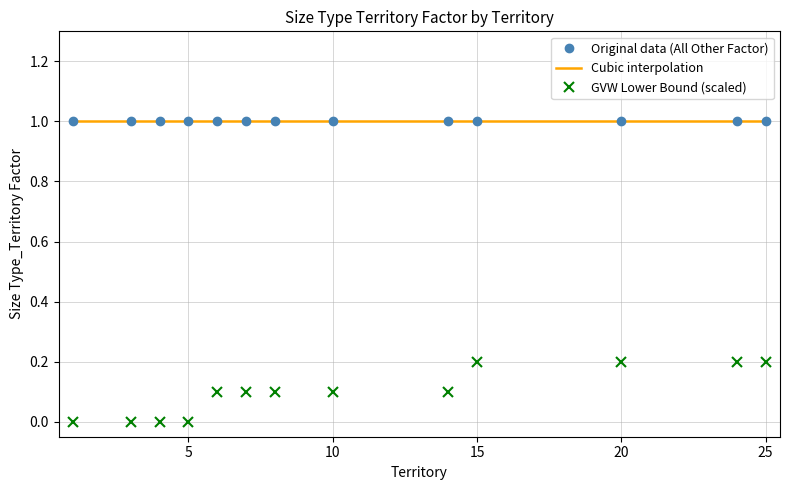

The value of GVW Lower Bound (scaled) at 5 is 0.0. True or false?

True